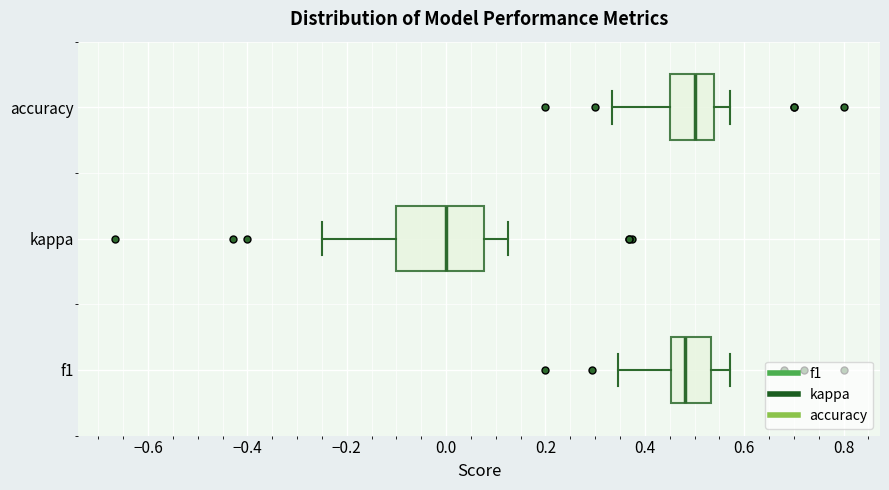

Reading bottom to top, transcribe this box plot: for each box, give where its median line is, the range the box spans, and where its two whiskers end, as read against the x-axis. The values are not printed on the chart, so give them approximately, as read against the axis.

f1: median 0.48, box 0.46 to 0.54, whiskers 0.34 to 0.58
kappa: median 0.00, box -0.10 to 0.08, whiskers -0.24 to 0.12
accuracy: median 0.50, box 0.46 to 0.54, whiskers 0.34 to 0.58